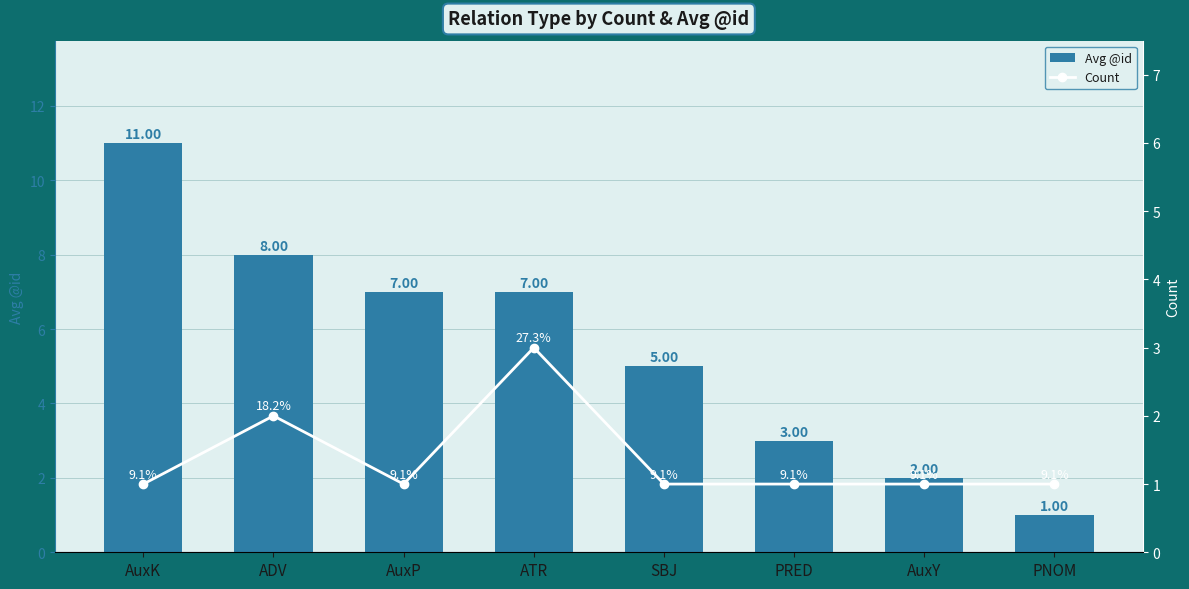

The Avg @id series shows 3 at PRED. True or false?

True